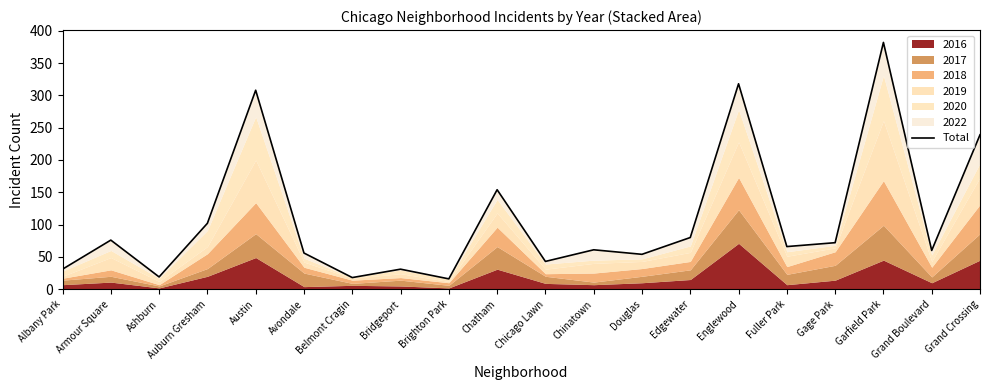

What is the average value?

109